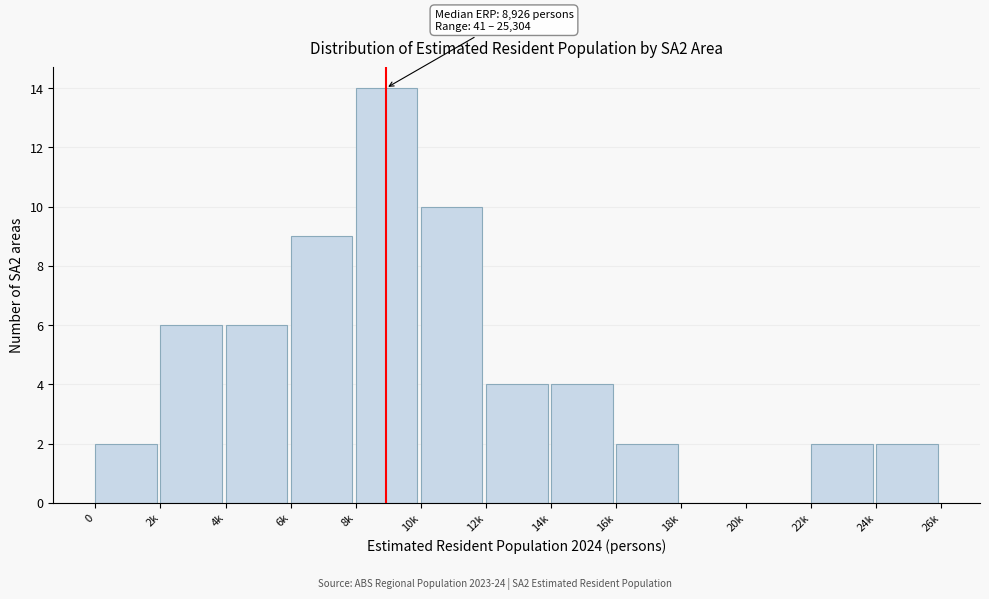

Reading left to right, extract all data points from this chart.

0=2	2k=6	4k=6	6k=9	8k=14	10k=10	12k=4	14k=4	16k=2	18k=0	20k=0	22k=2	24k=2